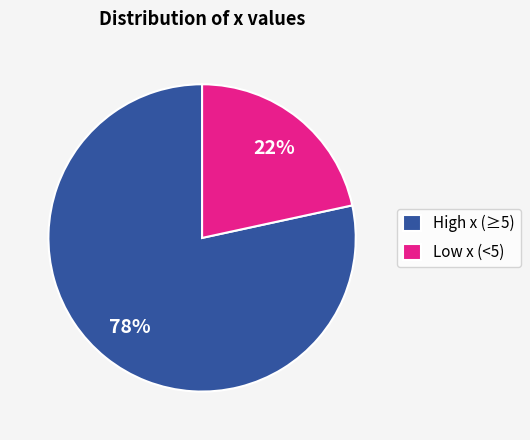

Between High x (≥5) and Low x (<5), which is larger?

High x (≥5)